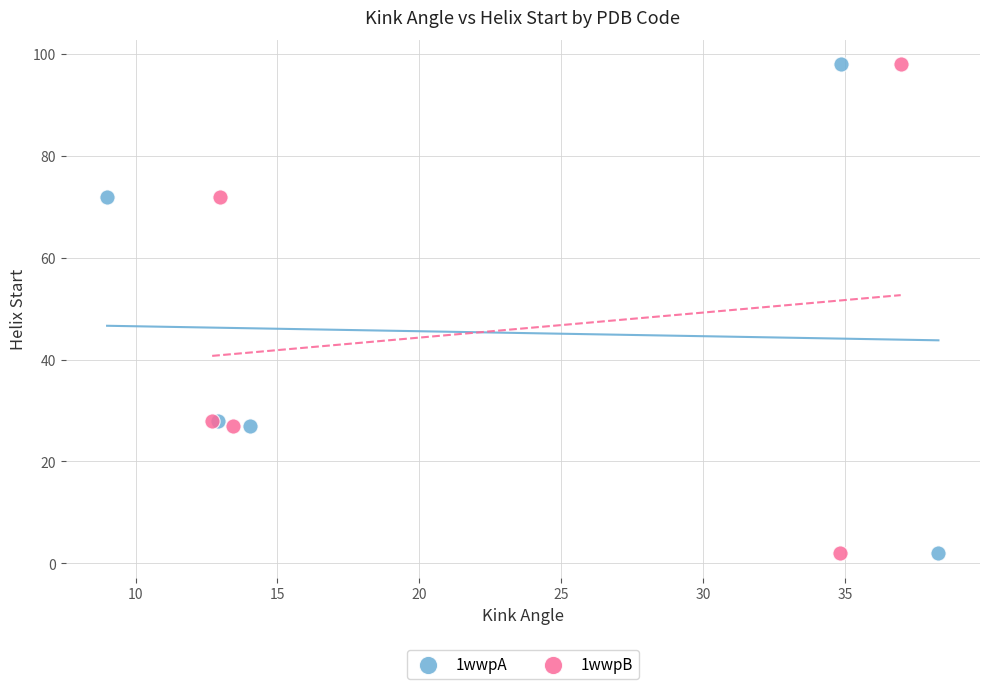

What are all the series names shown in the legend?

1wwpA, 1wwpB